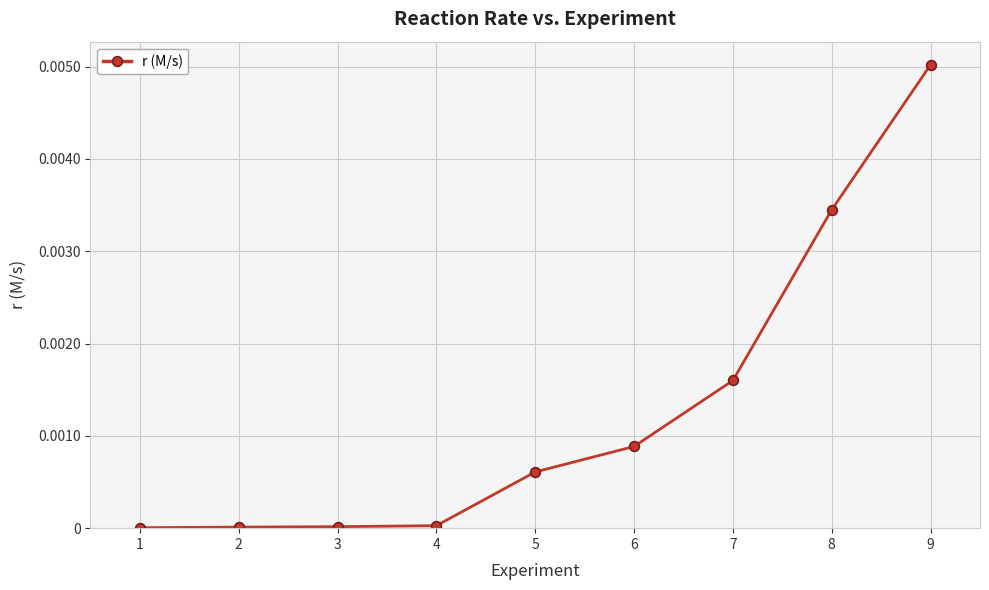

Is it true that the value at 6 is 0.0?

True